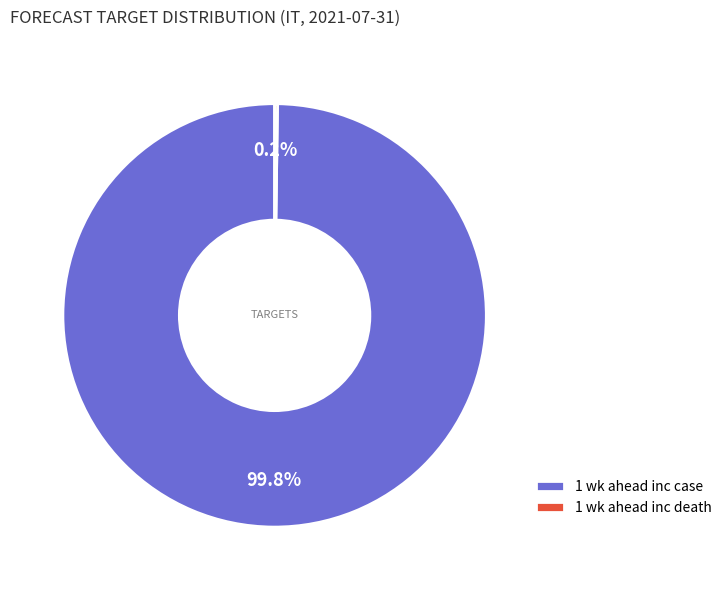

How much of the chart is everything except 1 wk ahead inc case?

0.2%